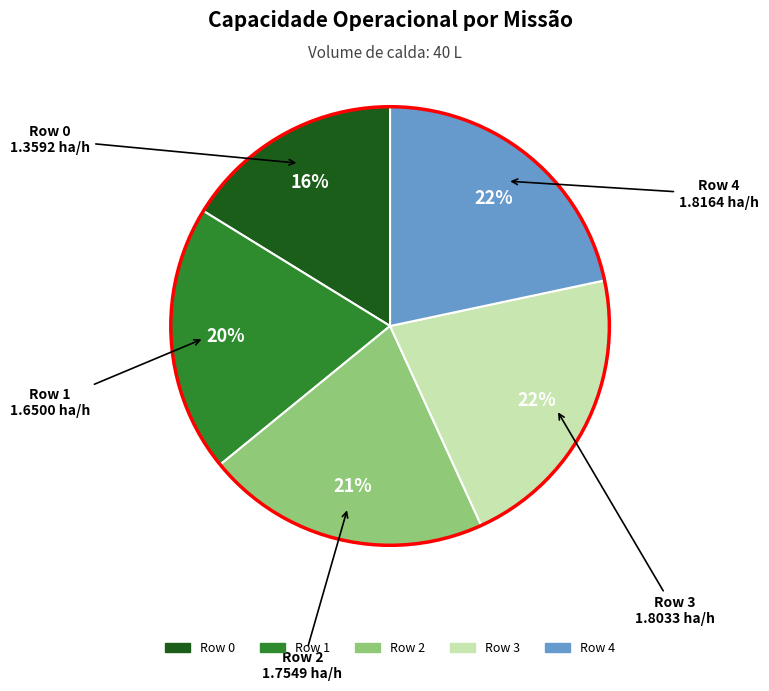

Is Row 1 the majority of the pie?

No